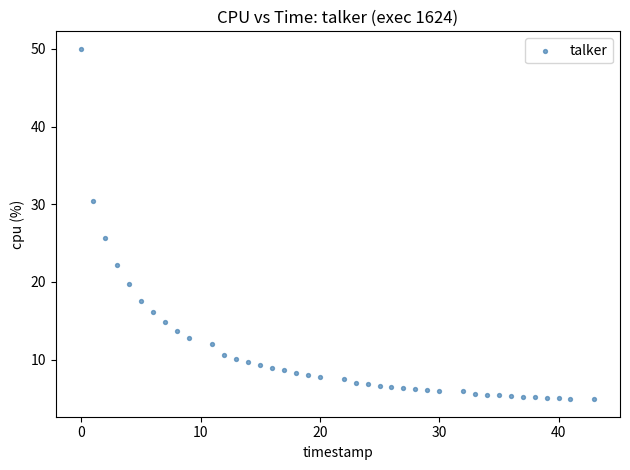

What is the range of X values (max minus min)?

43.0